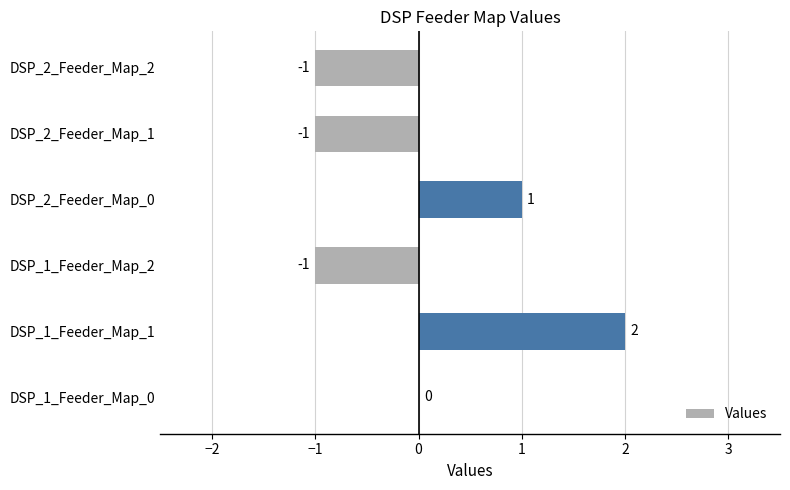

Which label corresponds to the largest value in the chart?

DSP_1_Feeder_Map_1